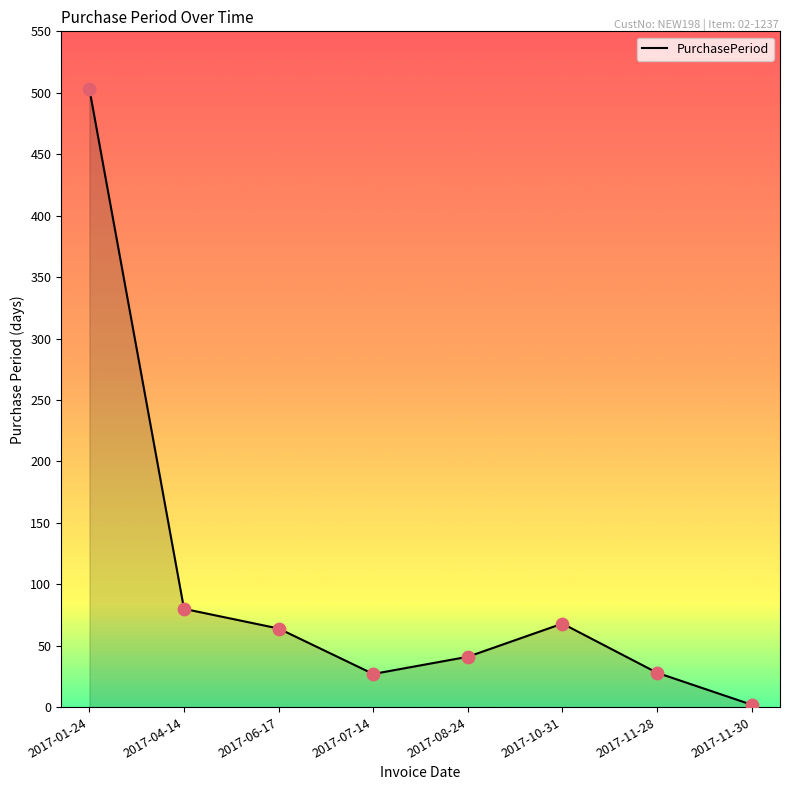

Which has a higher value, 2017-11-30 or 2017-11-28?

2017-11-28